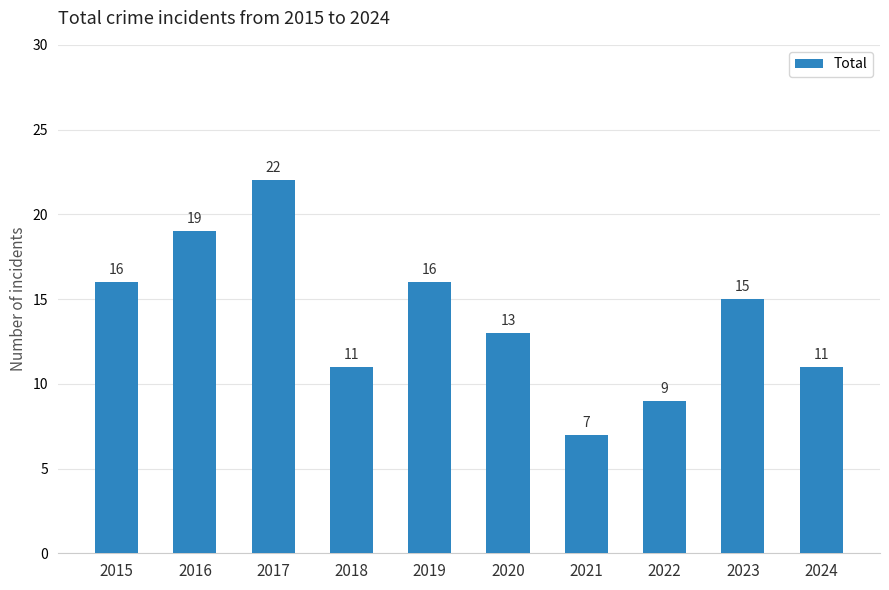

What is the sum of all values?

139